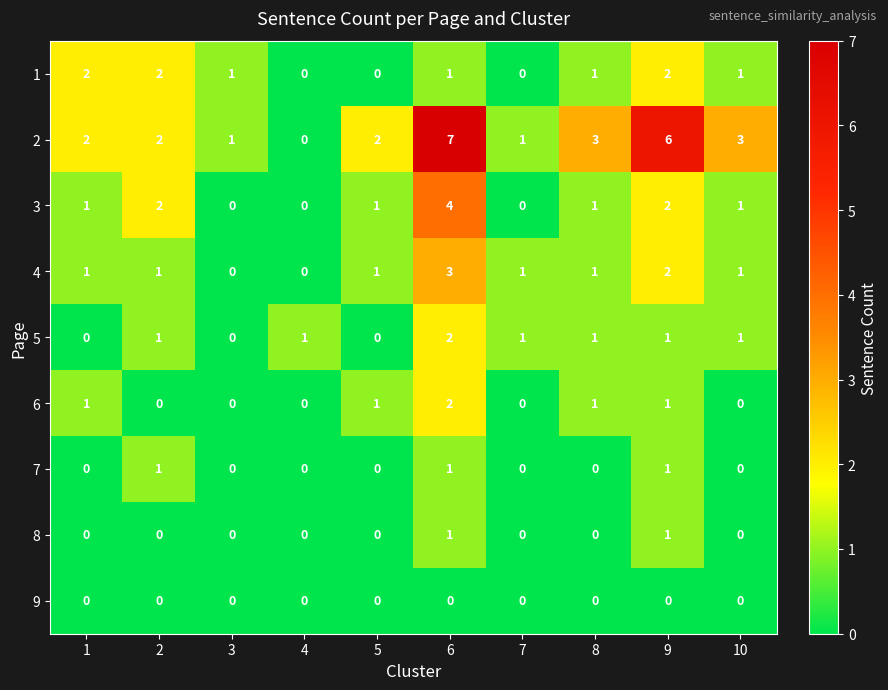

What is the total value across all series at 9?

16